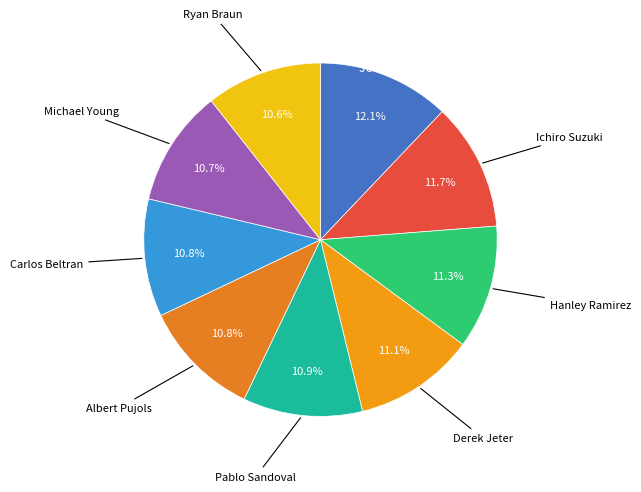

To the nearest percent, what is the average slice percentage?

11%